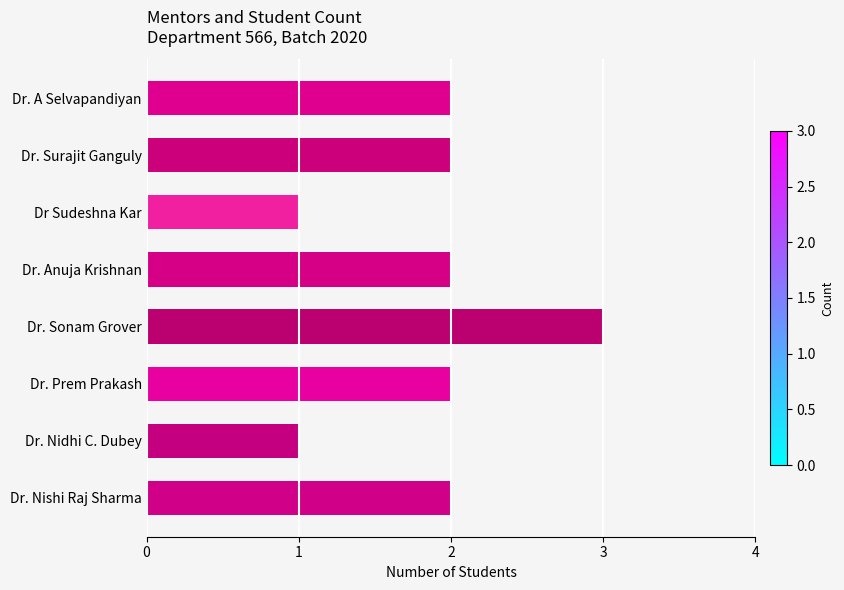

Approximately how many times larger is the value at Dr. Prem Prakash compared to Dr. Nishi Raj Sharma?

1.0